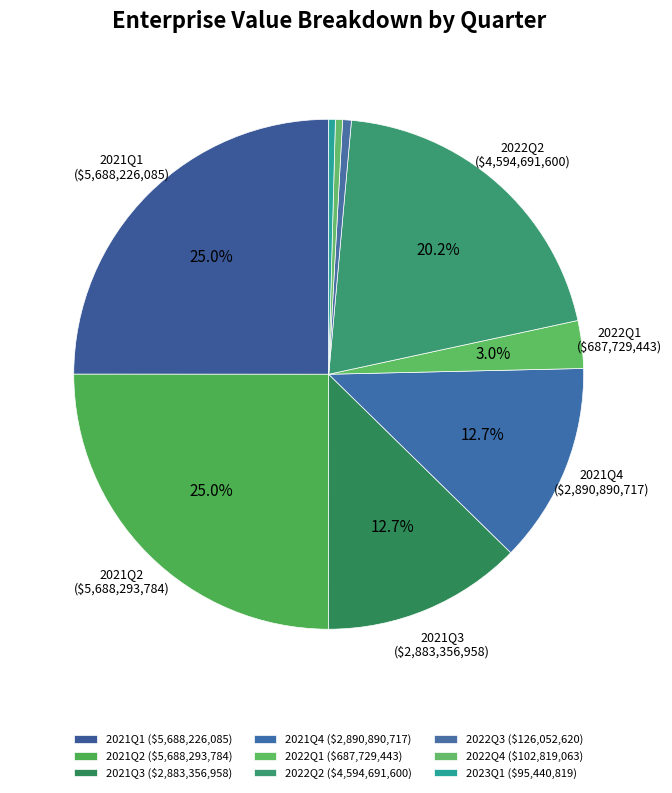

Which category has the smallest portion of the pie?

2023Q1